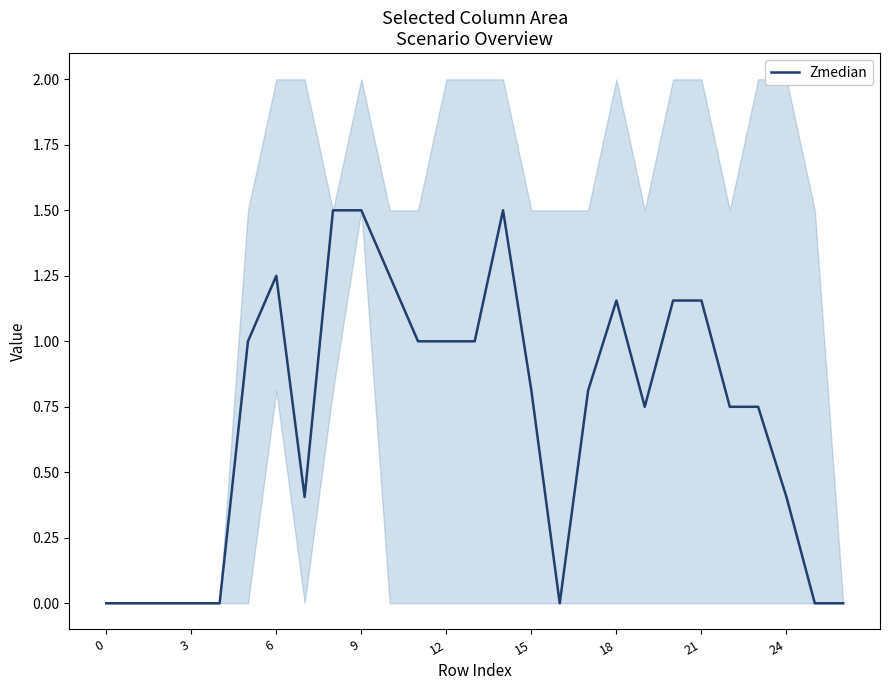

Reading left to right, what are all the values shown in this chart?

0.0	0.0	0.0	0.0	0.0	1.0	1.2	0.4	1.5	1.5	1.2	1.0	1.0	1.0	1.5	0.8	0.0	0.8	1.2	0.8	1.2	1.2	0.8	0.8	0.4	0.0	0.0